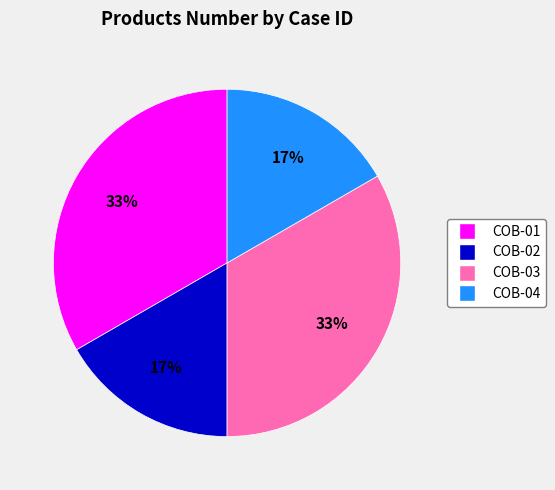

What is the ratio of the value at COB-02 to the value at COB-01?

0.5